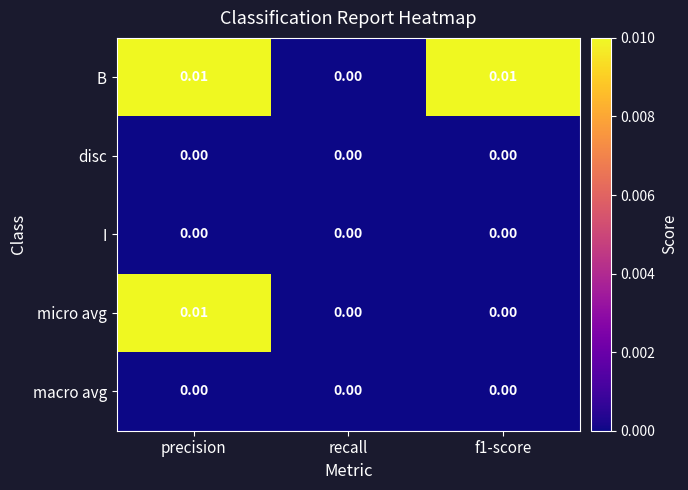

Which series changed the most between precision and f1-score?

micro avg